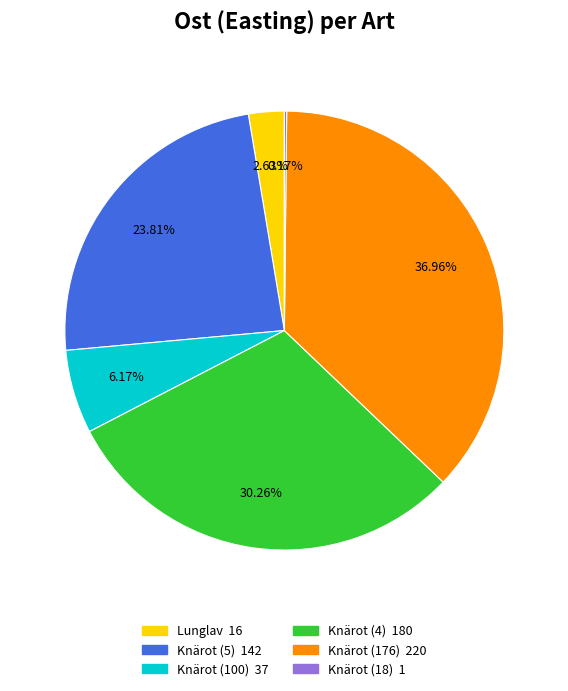

True or false: Lunglav accounts for 26% of the total.

False